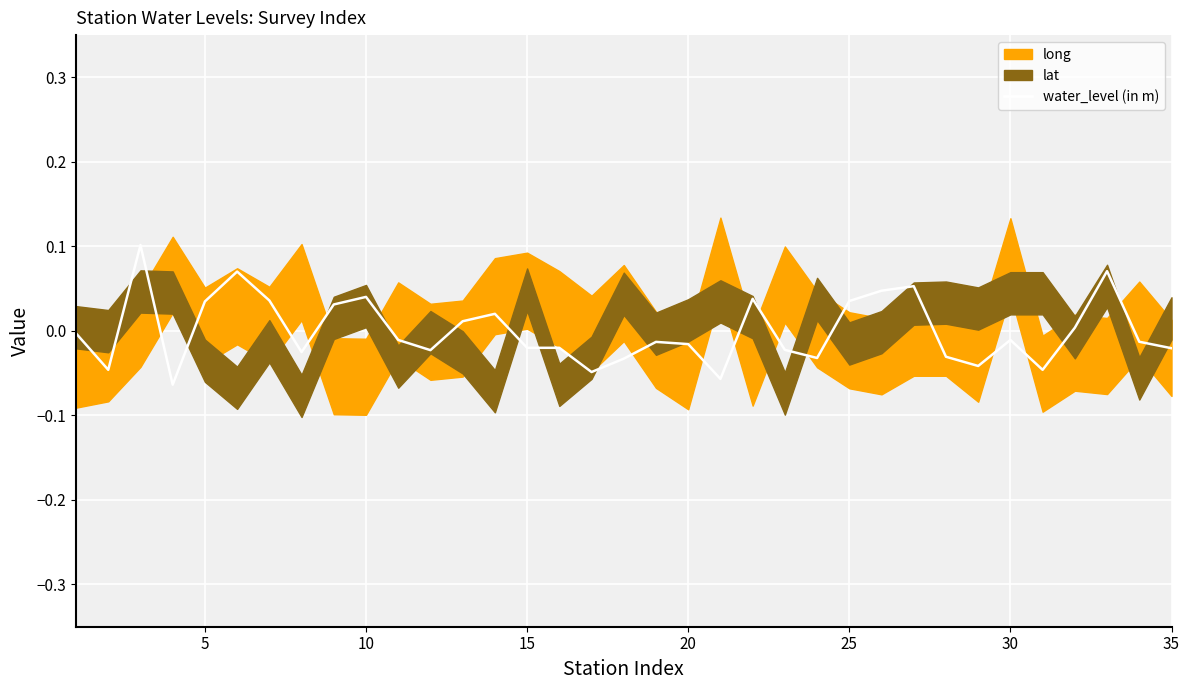

The value of water_level (in m) at 10 is 0.1. True or false?

False